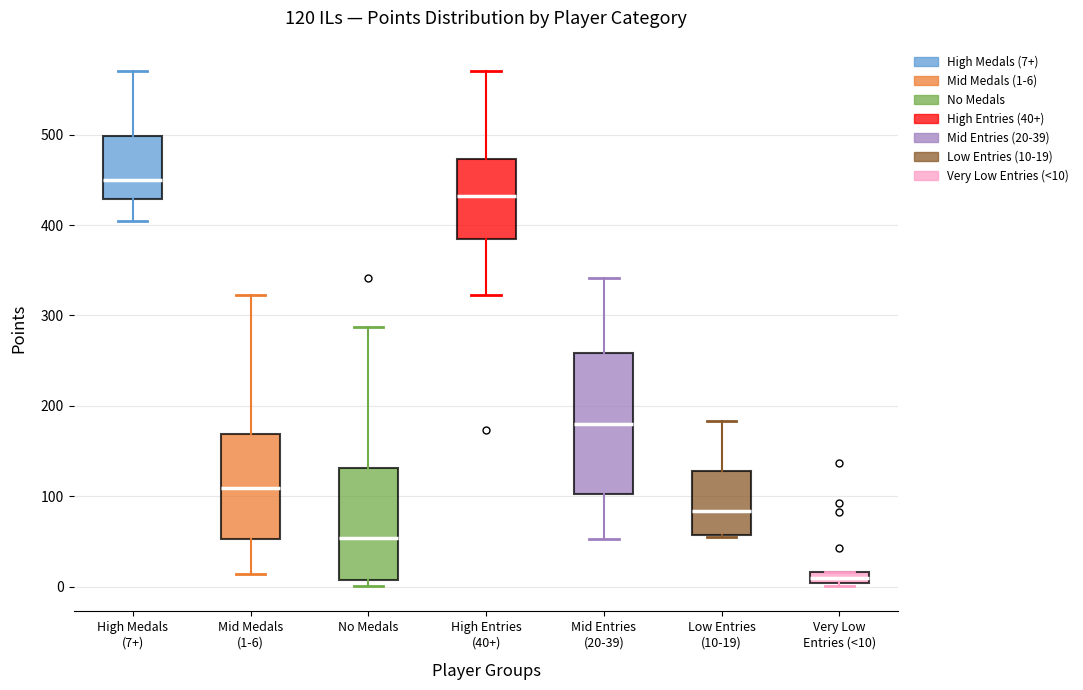

Which box is the tallest, from its lower edge to its upper edge?

Mid Entries (20-39)